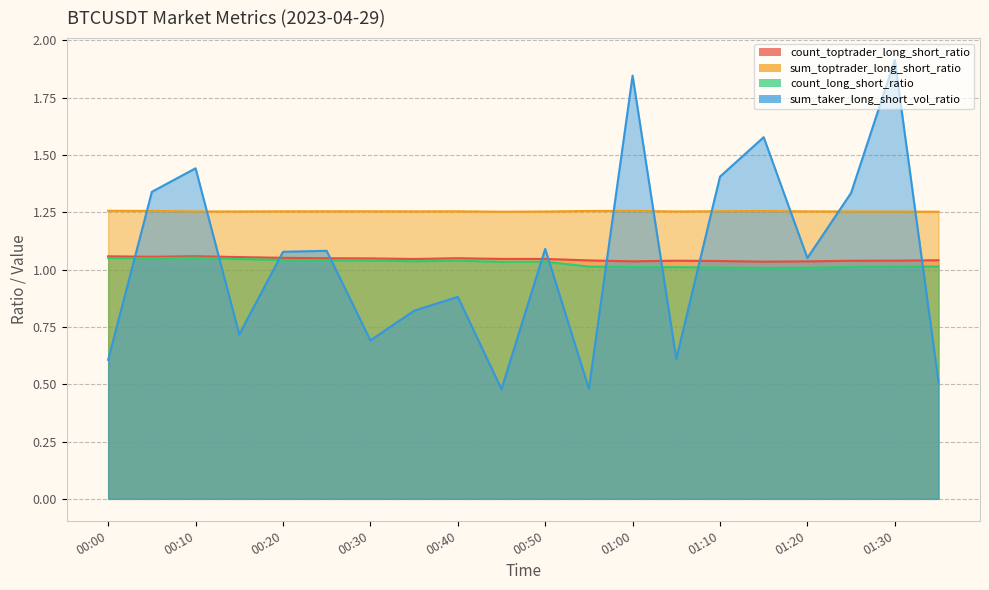

Which label corresponds to the smallest value in the chart?

00:45